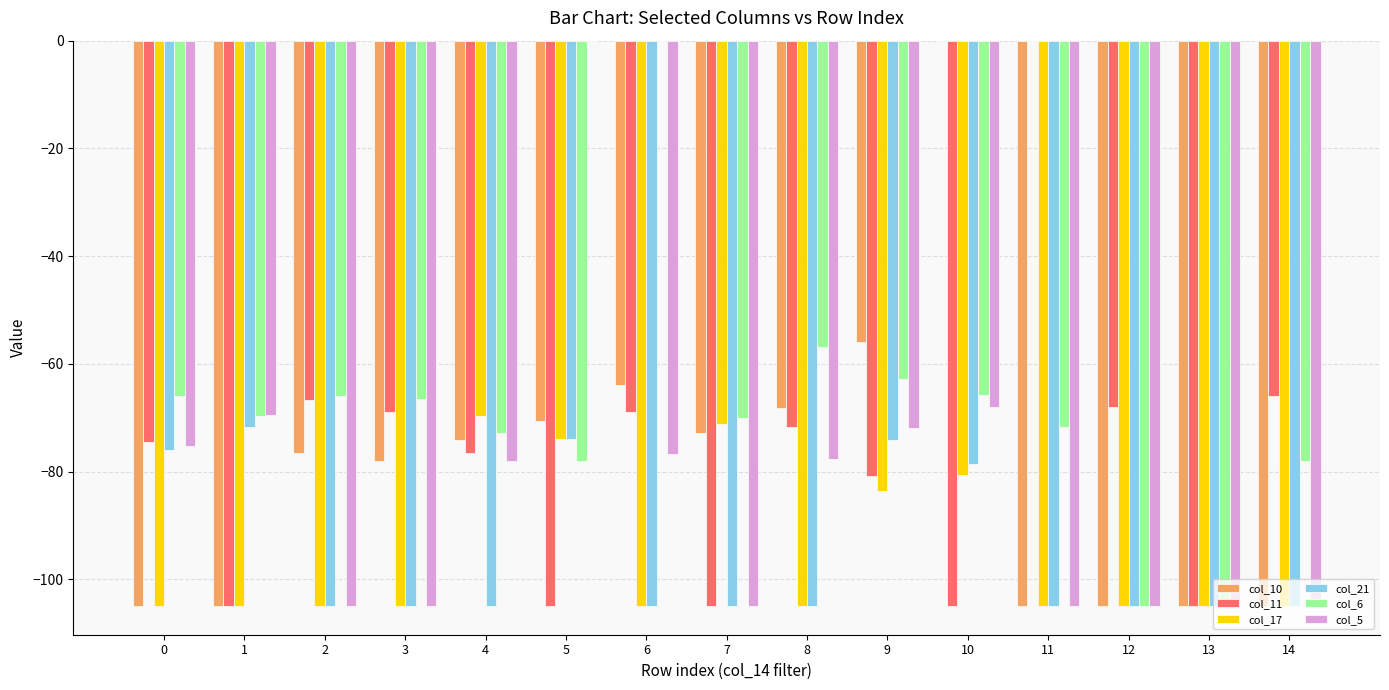

Is it true that col_10 equals -36.6 at 13?

False